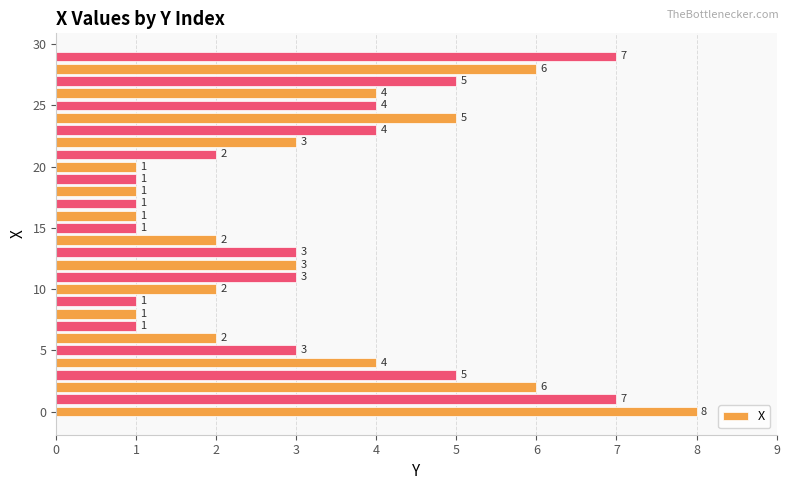

Reading bottom to top, transcribe all the data shown in this chart.

8	7	6	5	4	3	2	1	1	1	2	3	3	3	2	1	1	1	1	1	1	2	3	4	5	4	4	5	6	7